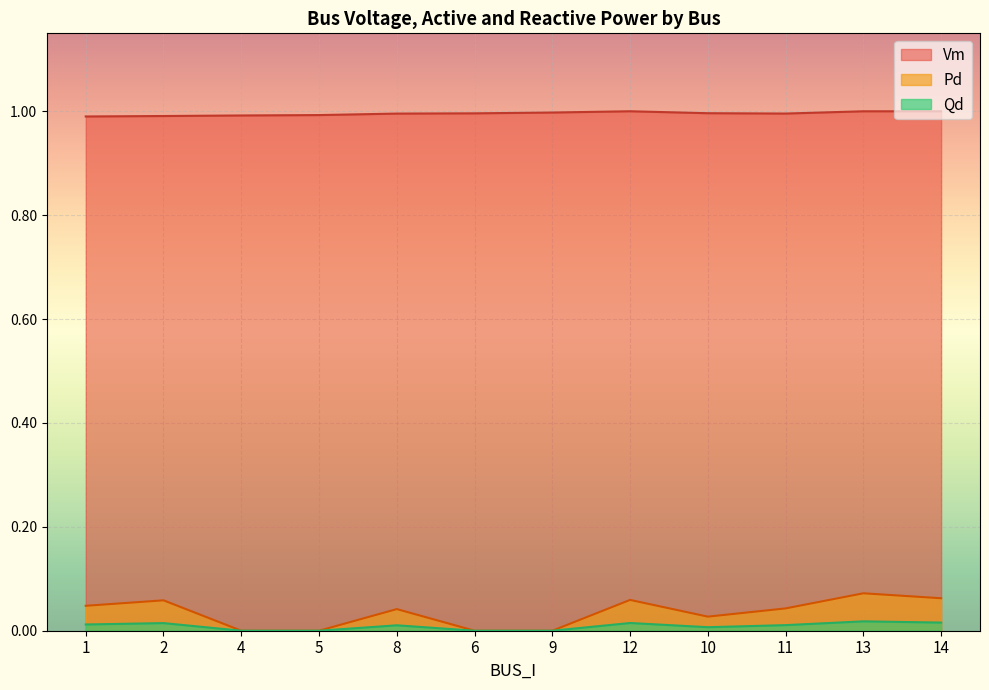

True or false: Vm has more than 1 points higher than both neighbors.

True